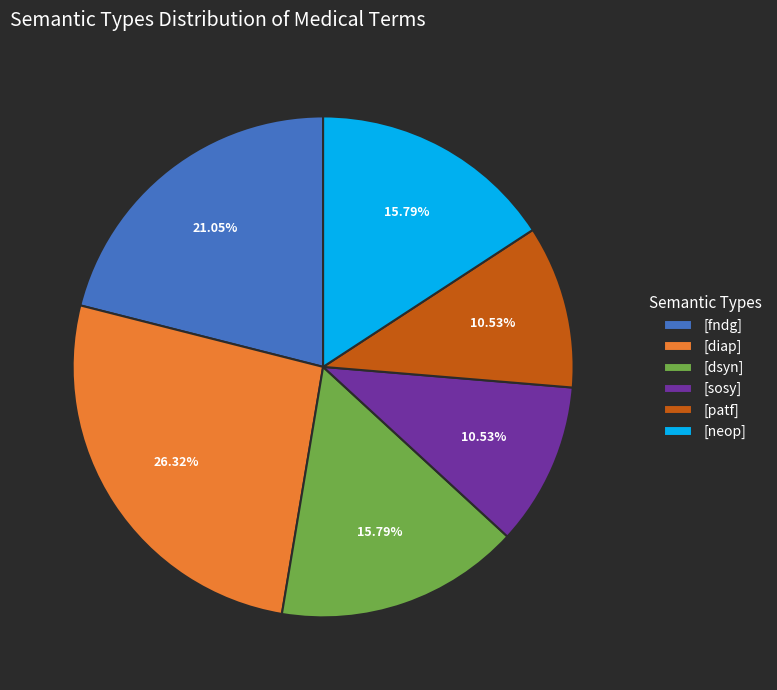

Is there any slice that represents more than half of the pie?

No